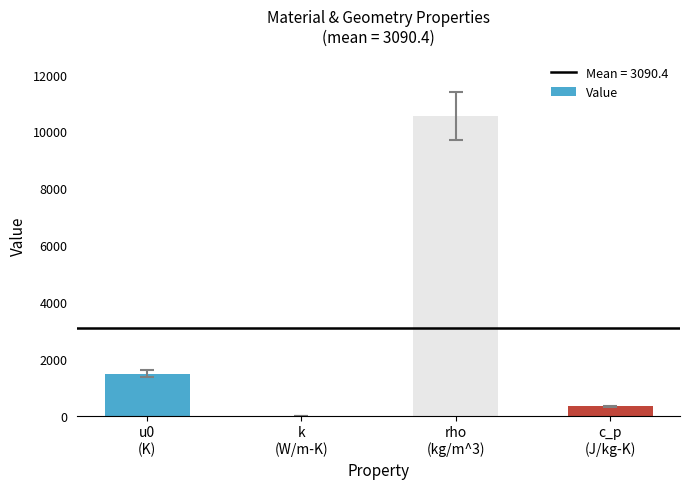

How many series are shown in this chart?

1